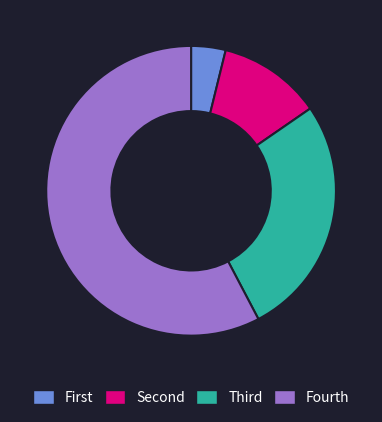

Rank the categories by value from lowest to highest.

First, Second, Third, Fourth